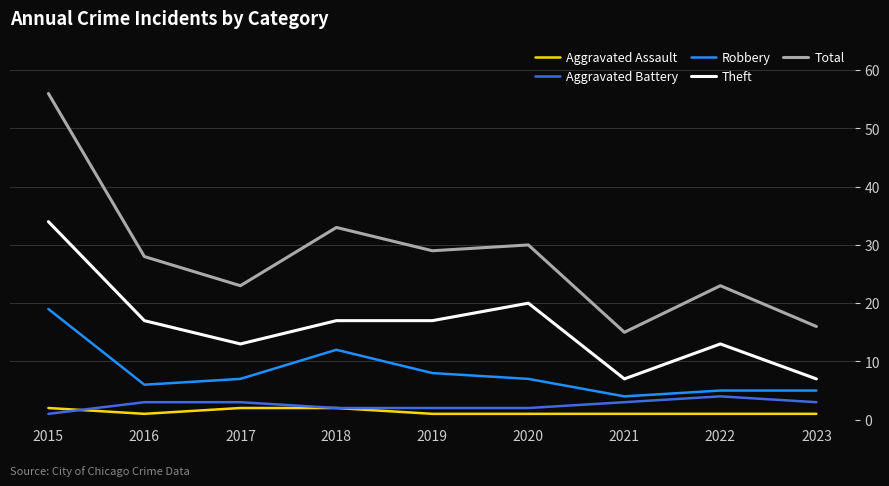

Reading left to right, transcribe all the data shown in this chart.

Aggravated Assault: 2	1	2	2	1	1	1	1	1
Aggravated Battery: 1	3	3	2	2	2	3	4	3
Robbery: 19	6	7	12	8	7	4	5	5
Theft: 34	17	13	17	17	20	7	13	7
Total: 56	28	23	33	29	30	15	23	16